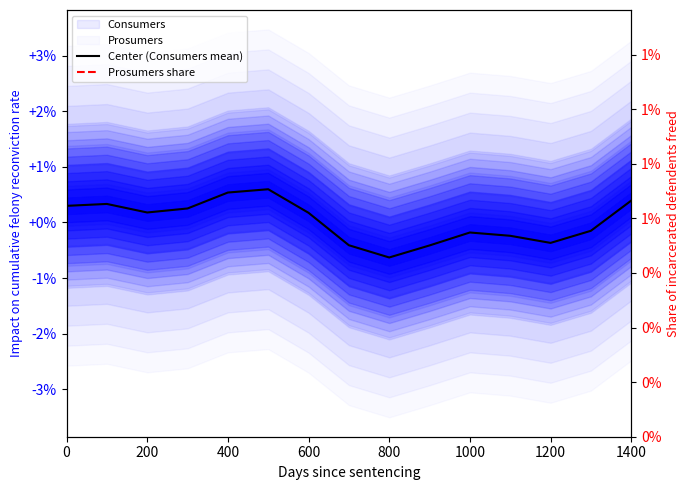

Where is Prosumers share nearest to the value 17?

1400